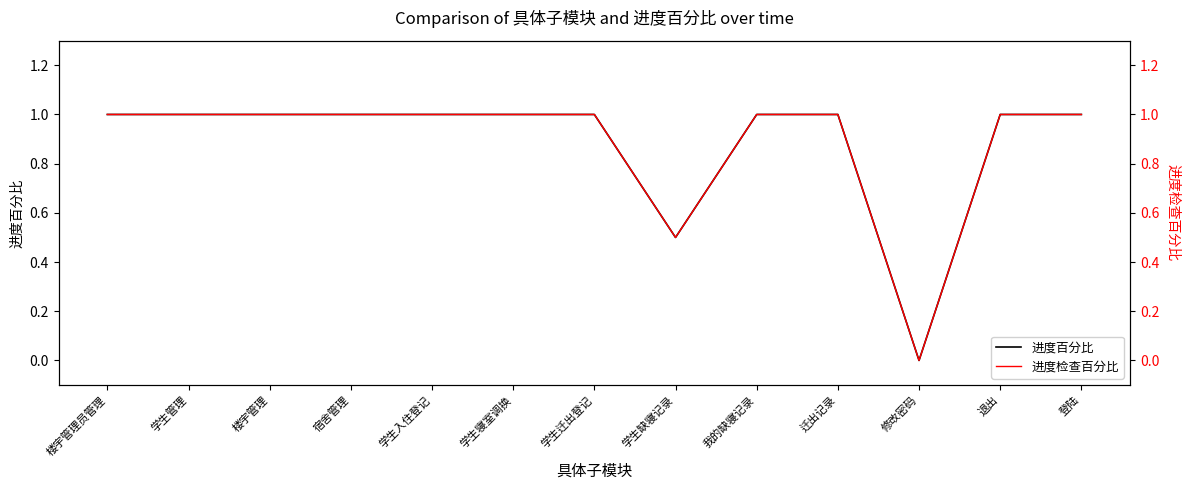

True or false: 进度百分比 and 进度检查百分比 cross at least once.

False